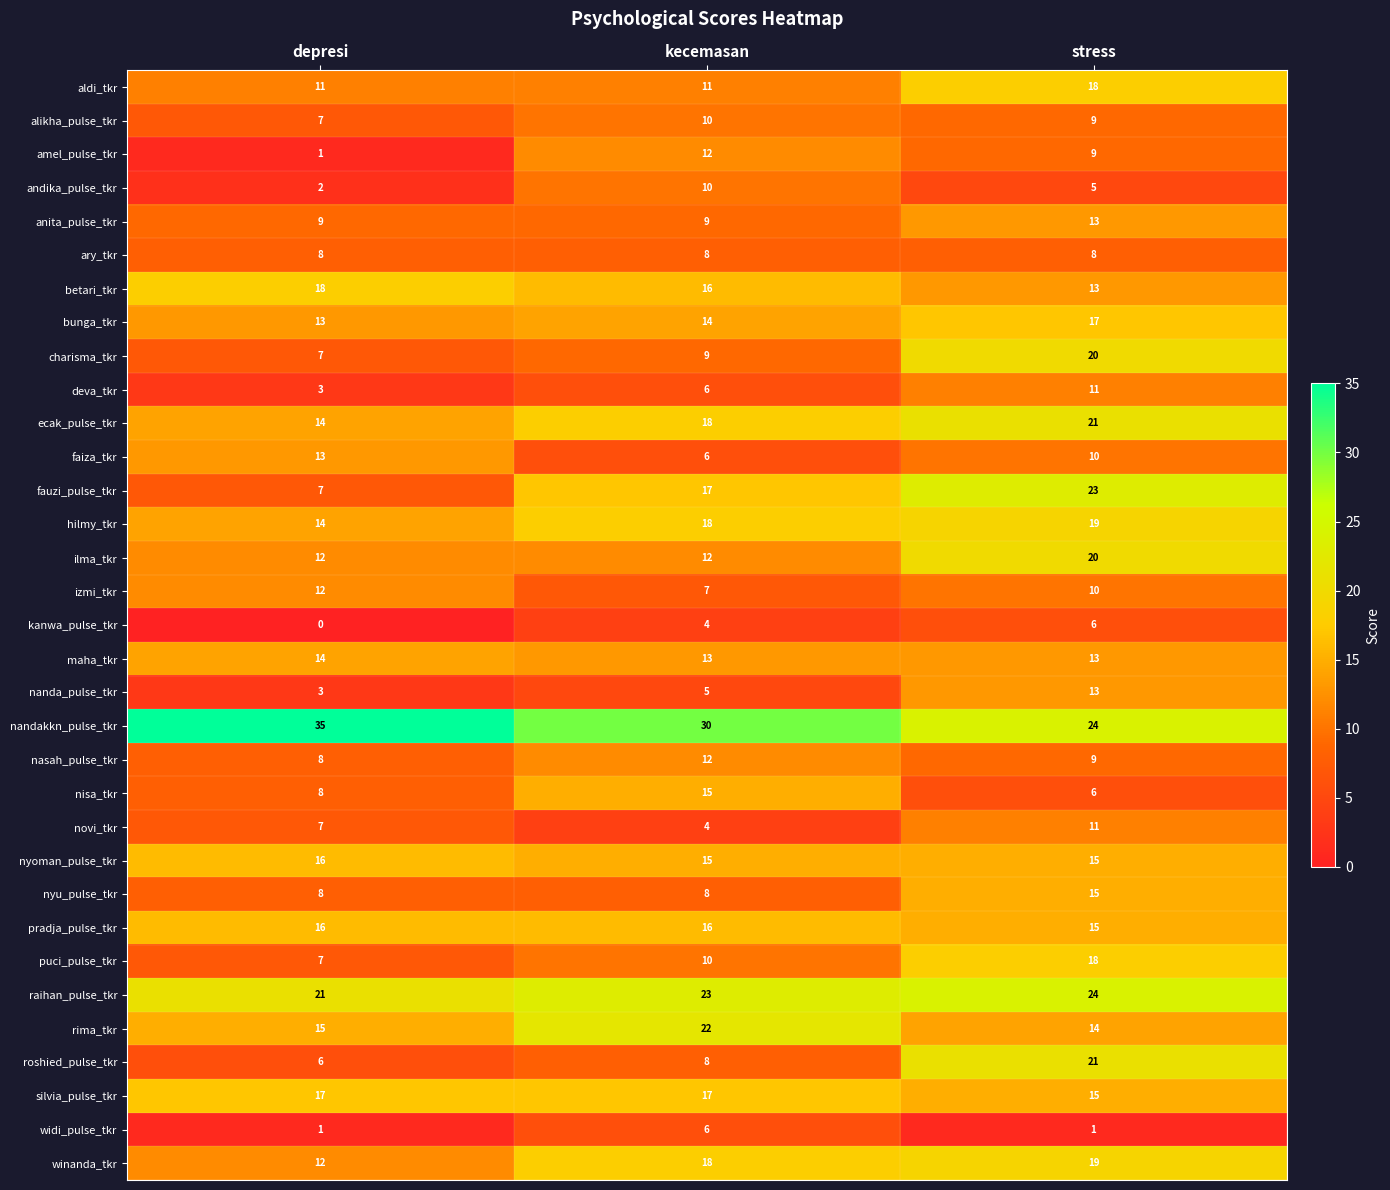

What is the sum of the betari_tkr values at depresi and kecemasan?

34